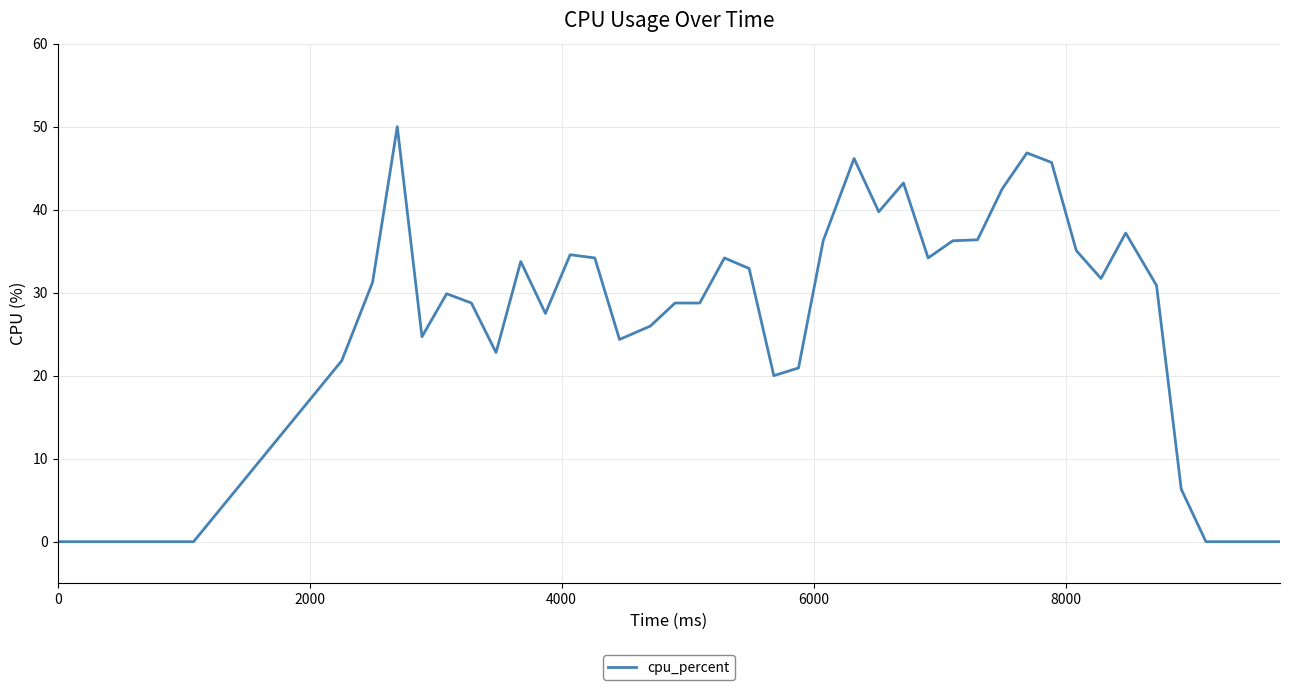

True or false: the data has more than 2 interior local peaks.

True